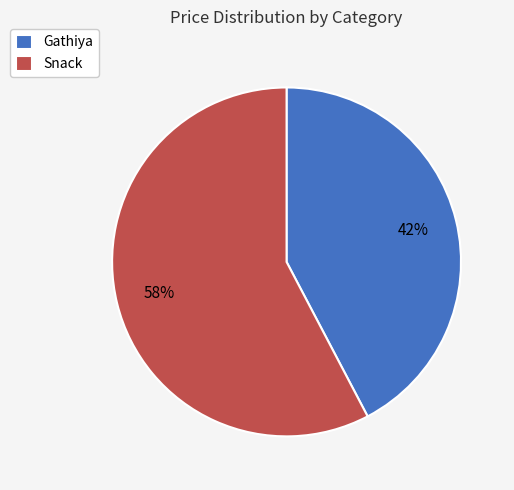

Approximately how many times larger is the value at Snack compared to Gathiya?

1.4